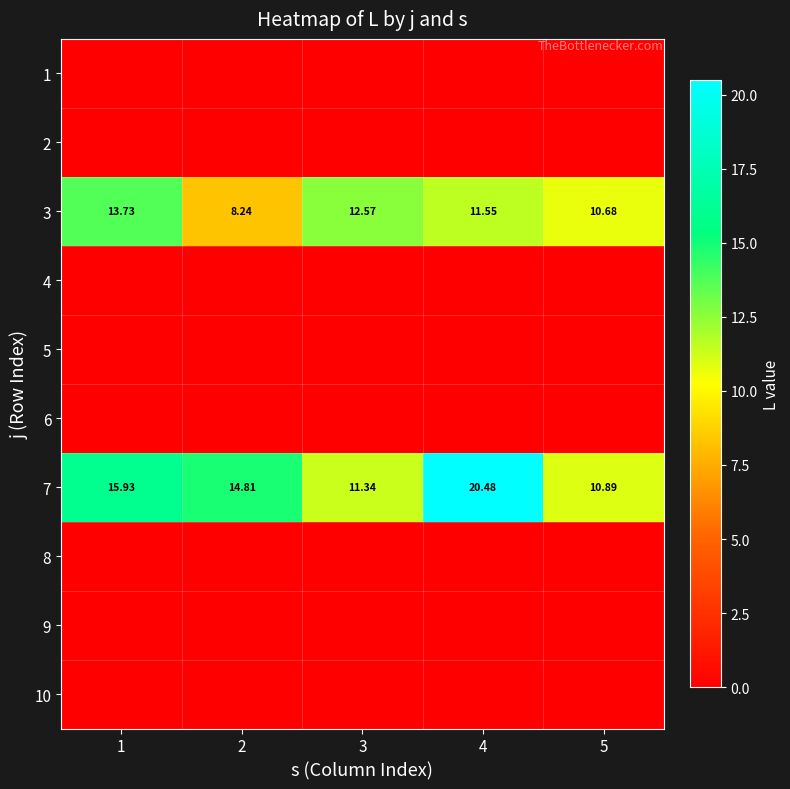

What is the difference between the highest and lowest values at 3?

12.6